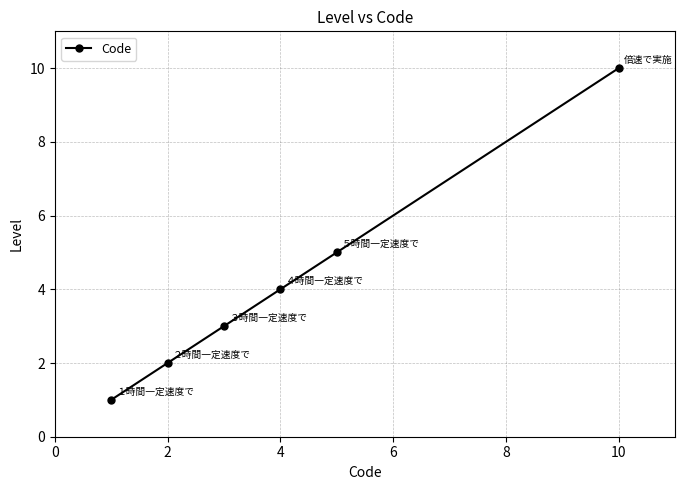

Is this an area chart (filled region under the line)?

No